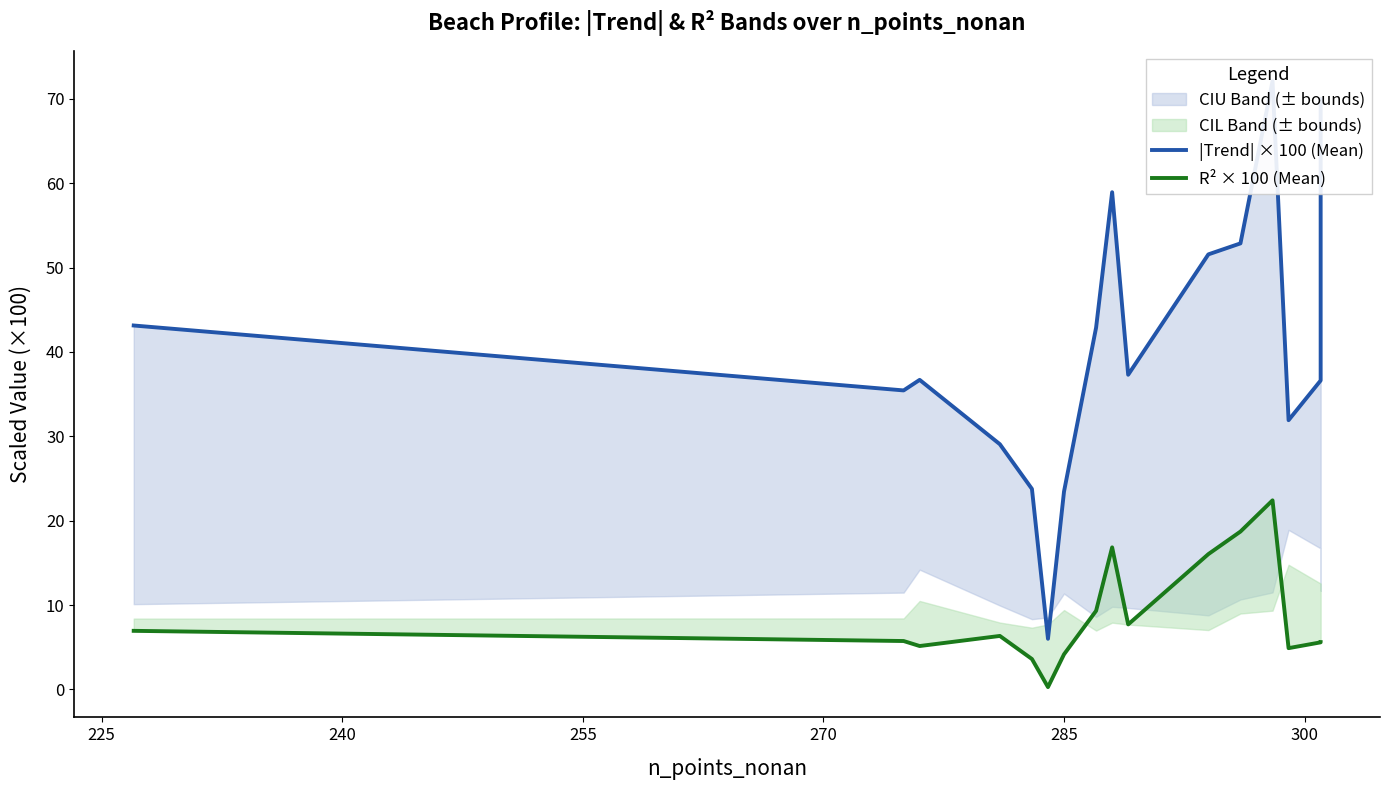

Is this an area chart (filled region under the line)?

No